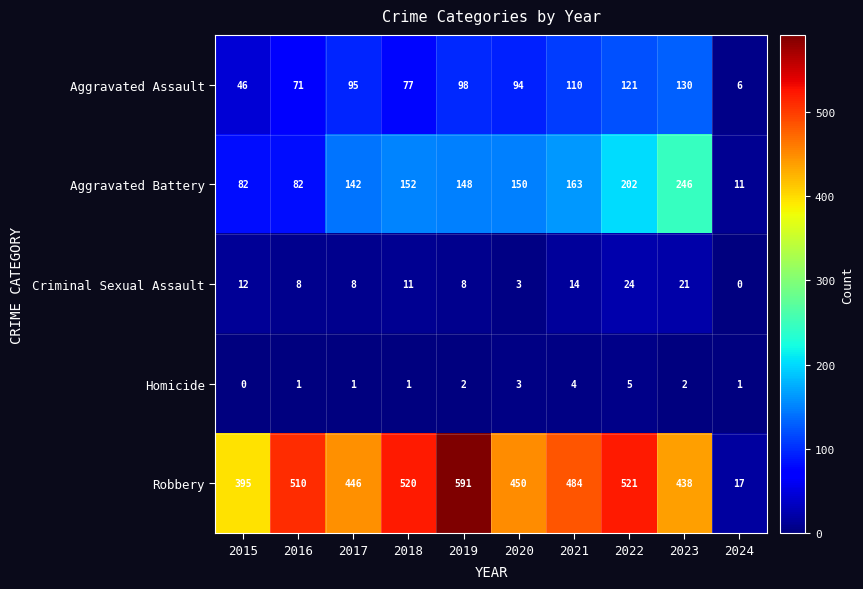

At which label does Robbery reach its peak?

2019